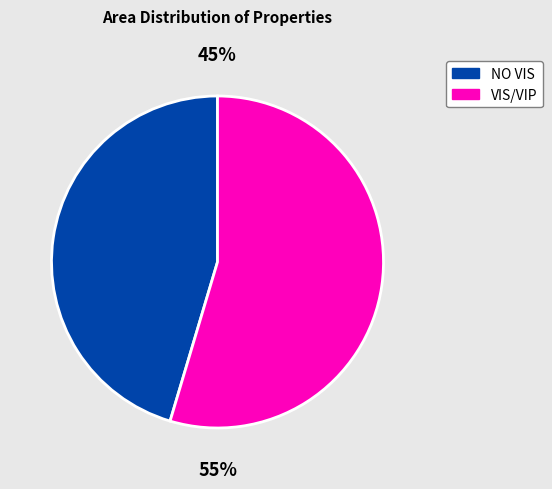

What is the ratio of the value at VIS/VIP to the value at NO VIS?

1.2